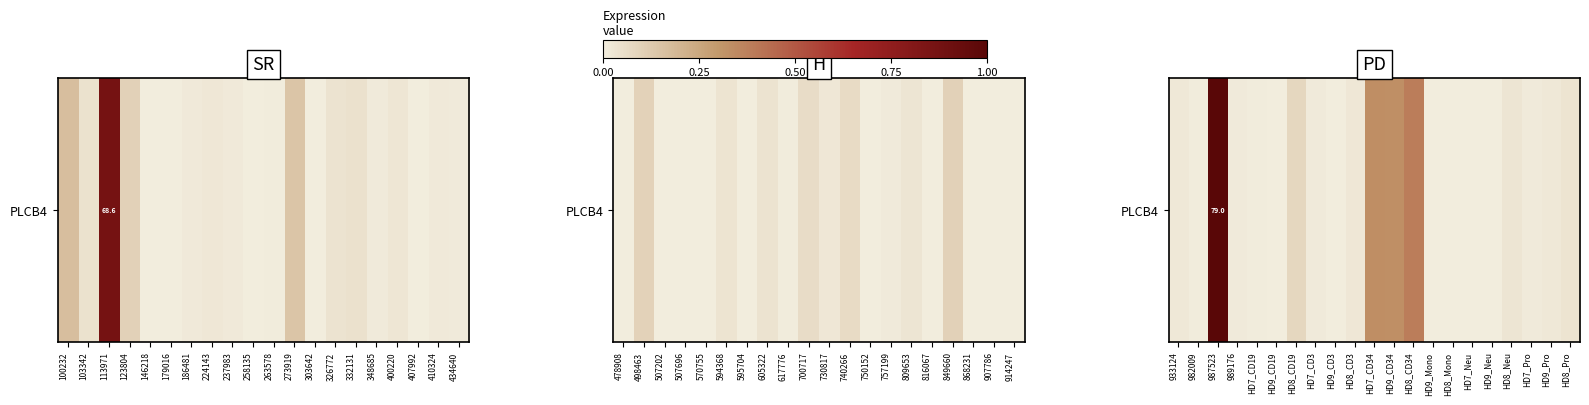

True or false: the data shows 0.2 at HD9_CD3.

False